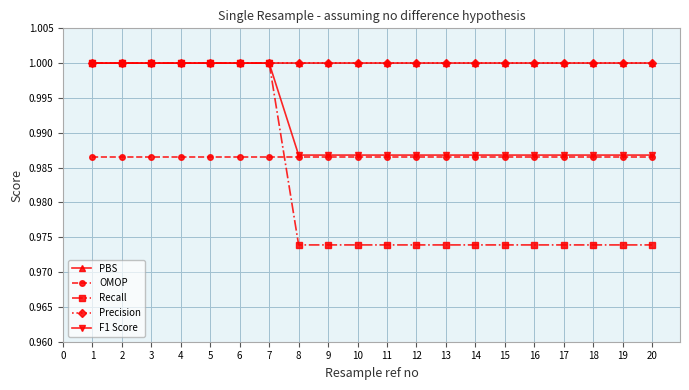

Does the chart have visible grid lines?

Yes